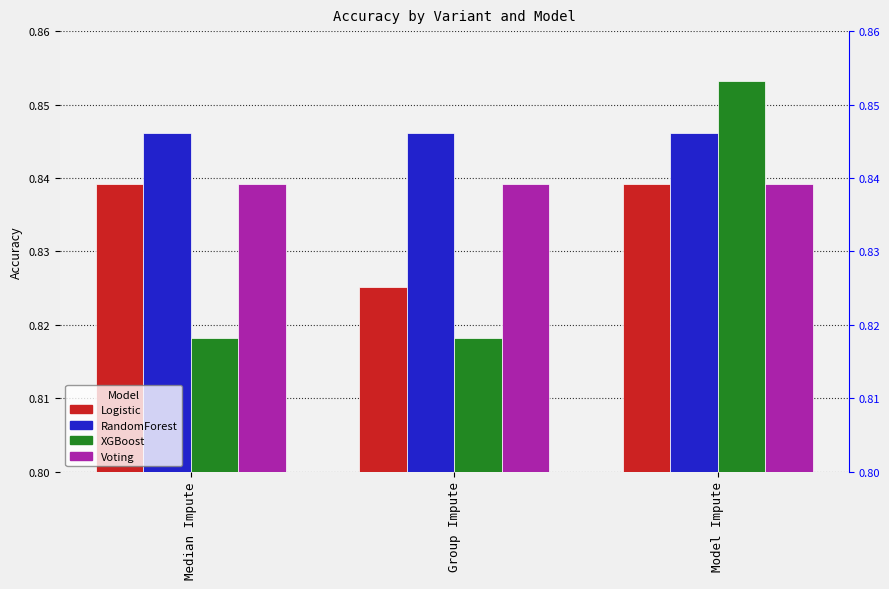

How many bars are there in total?

12